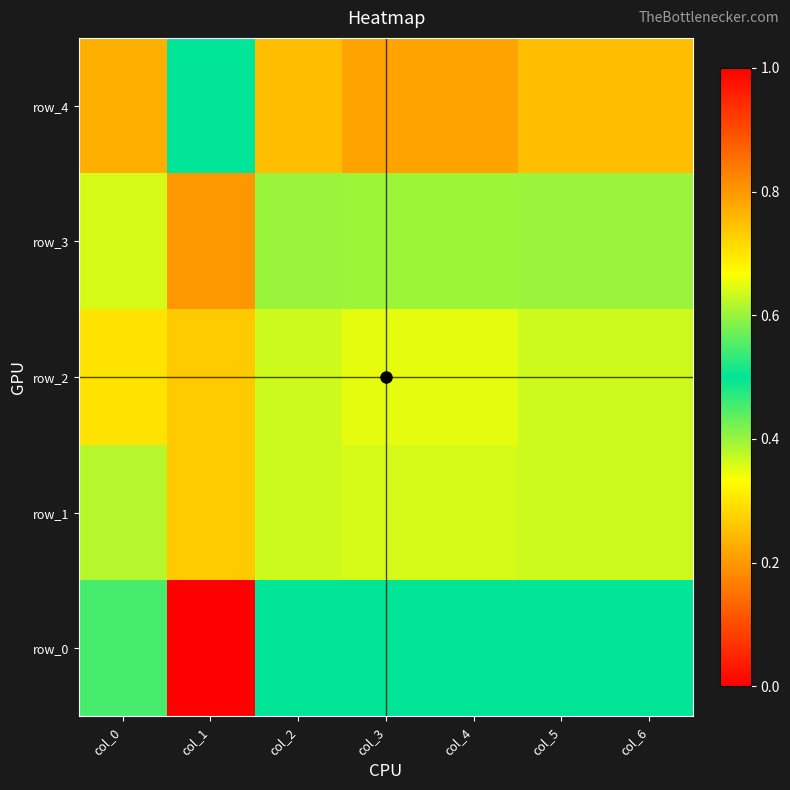

What is the approximate value of row_3 at col_2?

0.6